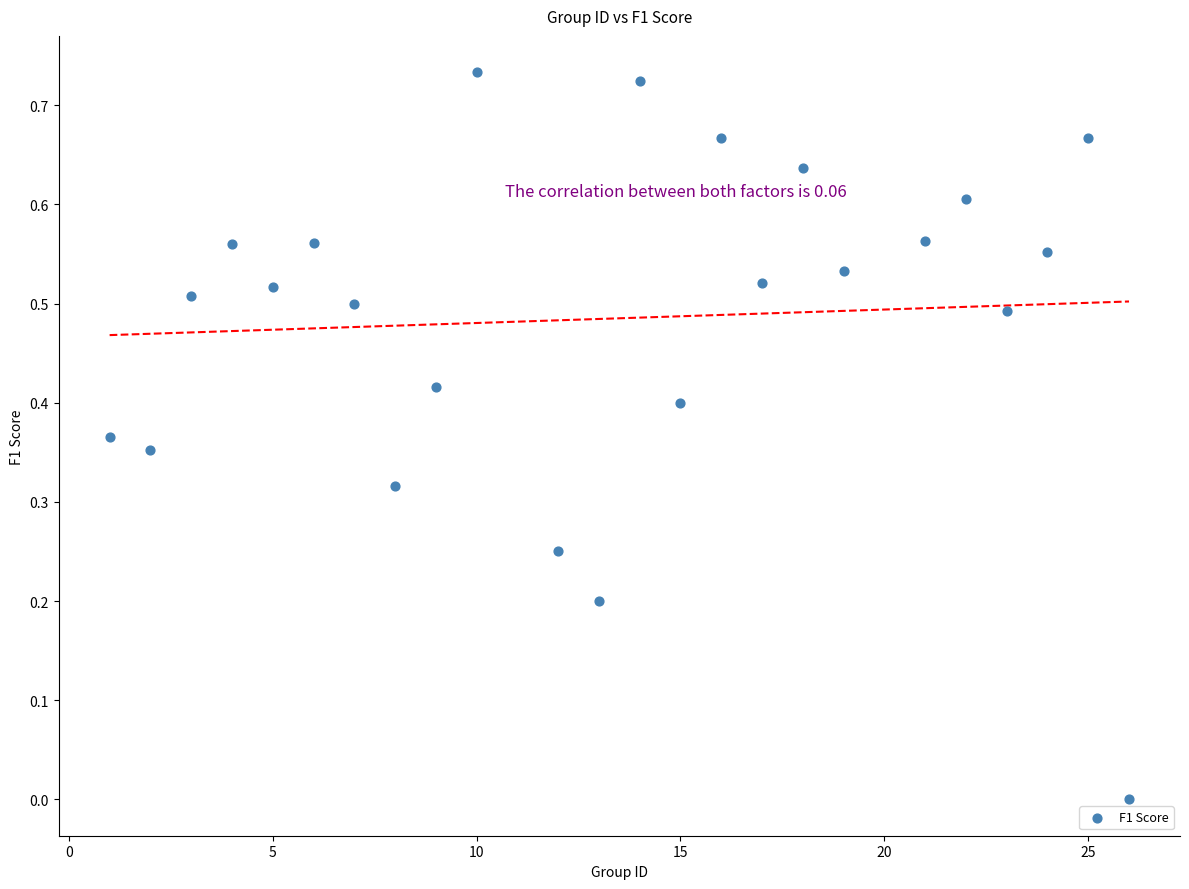

What is the range of X values (max minus min)?

25.0